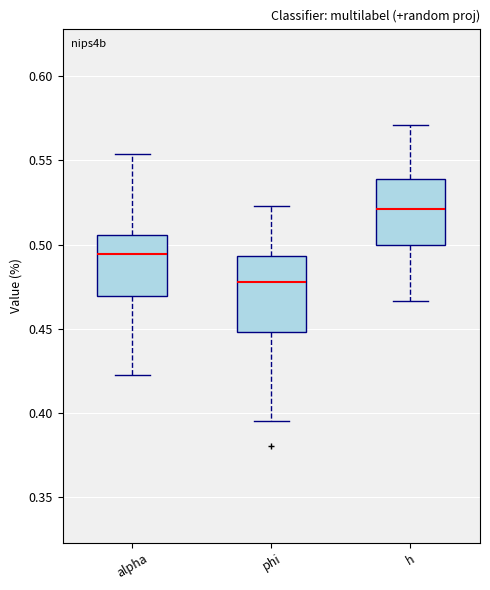

Comparing the boxes themselves (not the whiskers), which one is the tallest?

phi